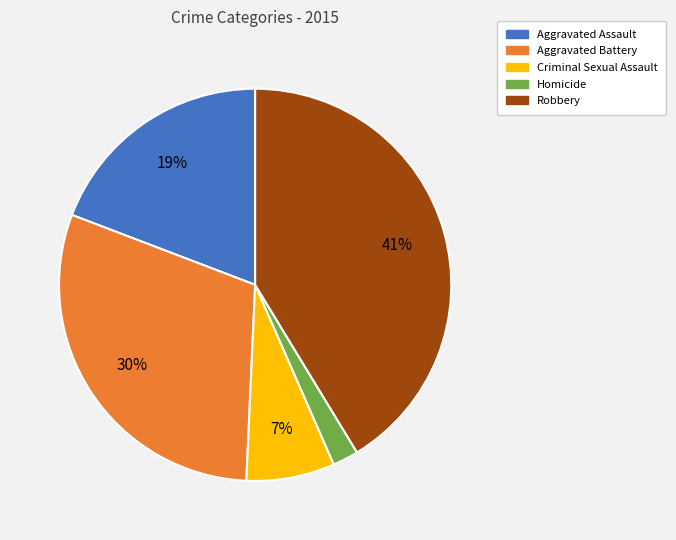

The Robbery slice represents 41% of the pie. True or false?

True